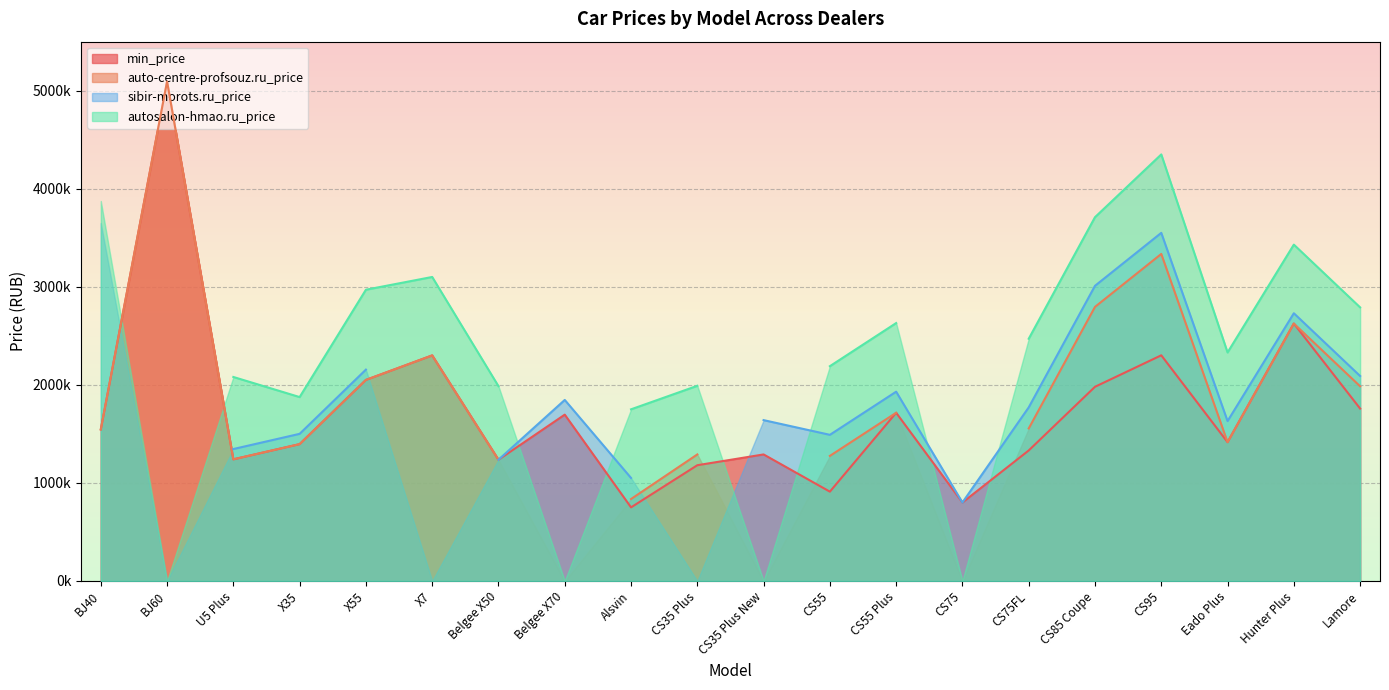

List the labels in order of min_price value, largest first.

BJ60, Hunter Plus, CS95, X7, X55, CS85 Coupe, Lamore, CS55 Plus, Belgee X70, BJ40, Eado Plus, X35, CS75FL, CS35 Plus New, U5 Plus, Belgee X50, CS35 Plus, CS55, CS75, Alsvin